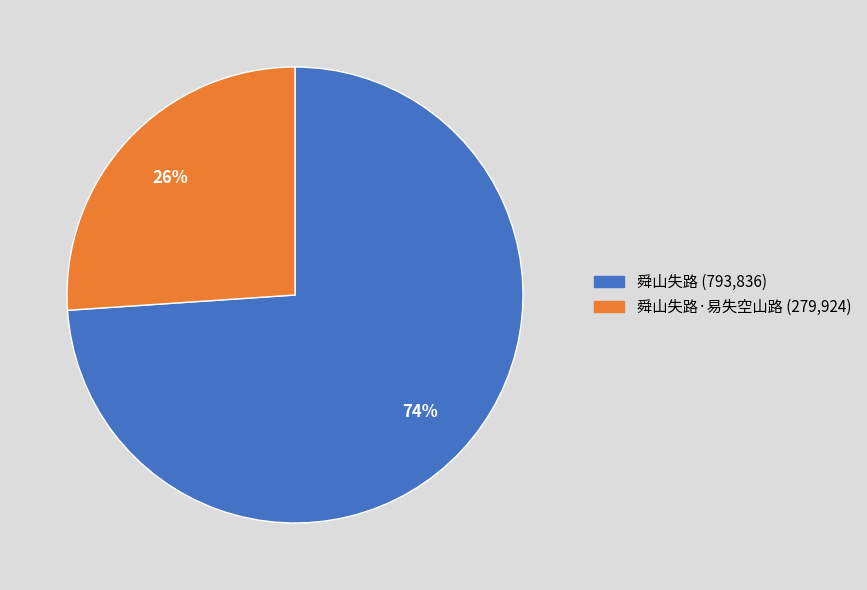

To the nearest percent, what is the average slice percentage?

50%